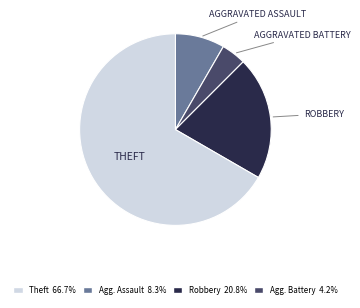

Is there a majority slice in this chart?

Yes